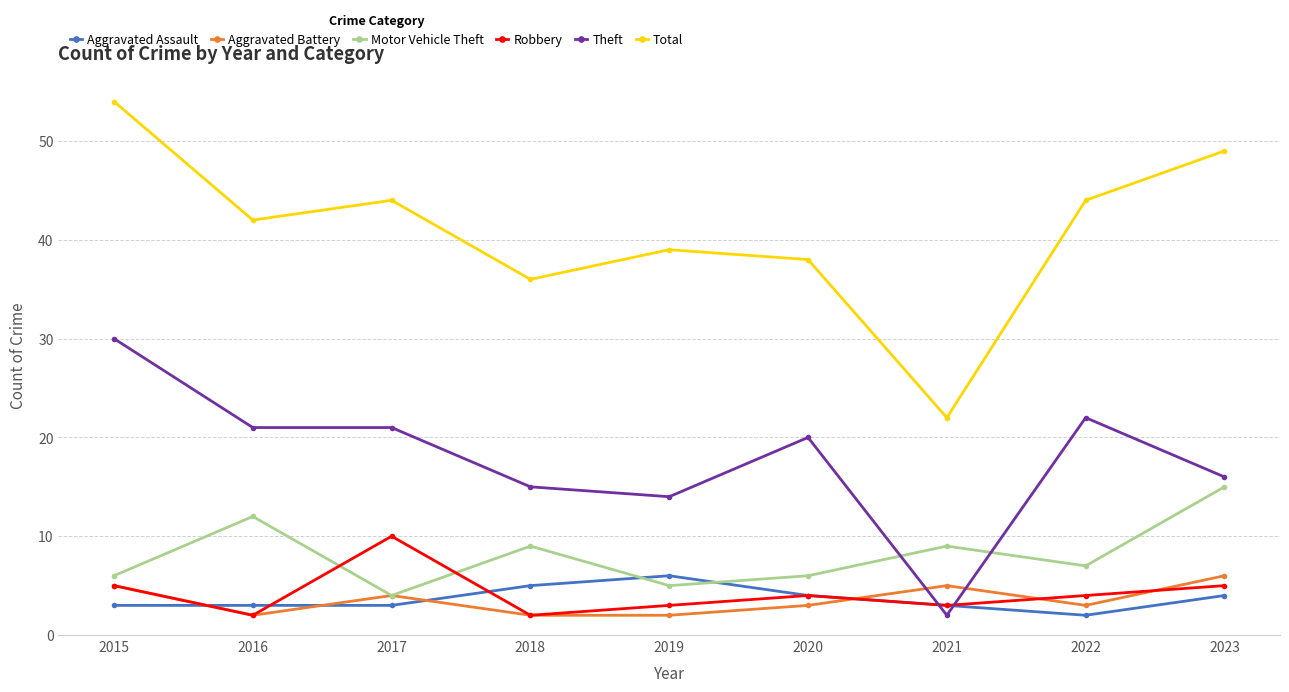

Count the number of data series in this chart.

6